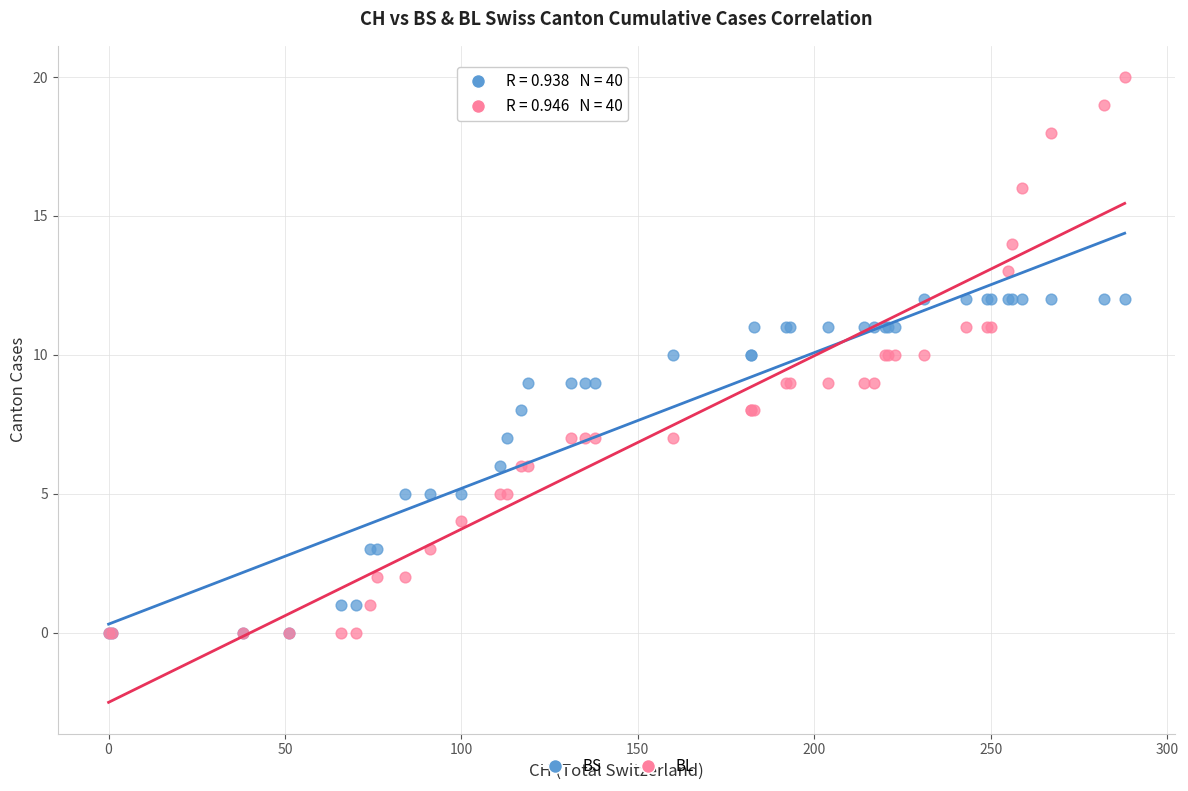

What are all the series names shown in the legend?

BS, BL